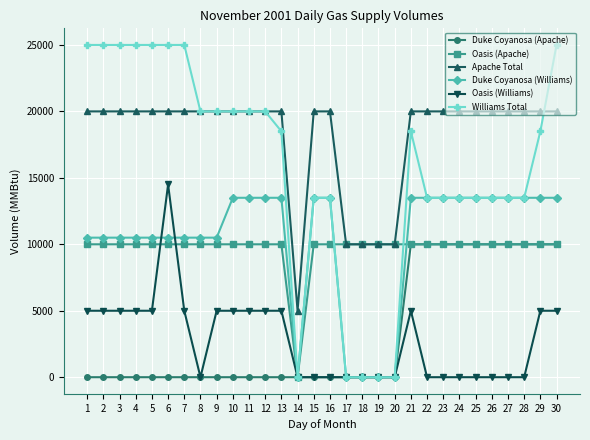

What is the difference between the Duke Coyanosa (Williams) values at 15 and 4?

3000